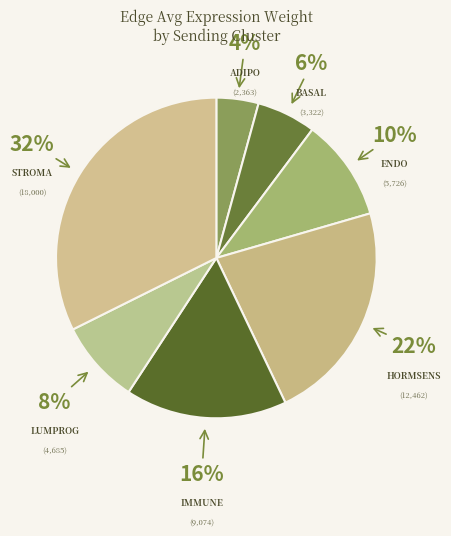

Which category has the biggest portion of the pie?

Stroma